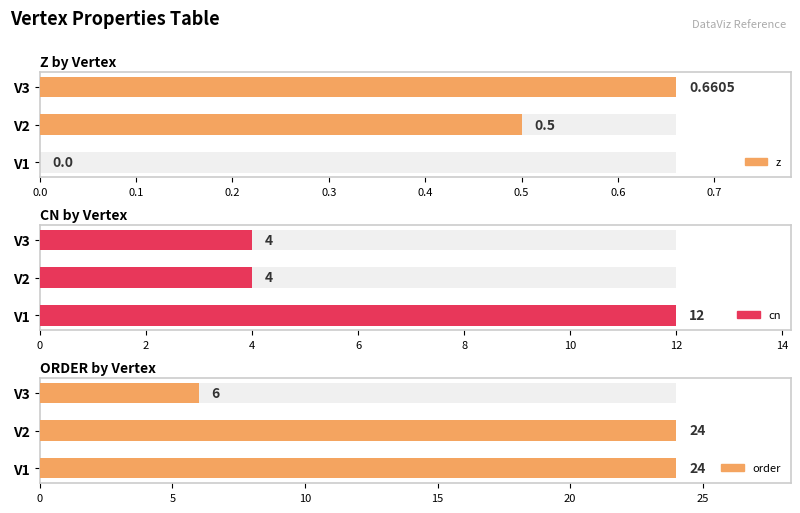

What is the greatest value displayed?

24.0